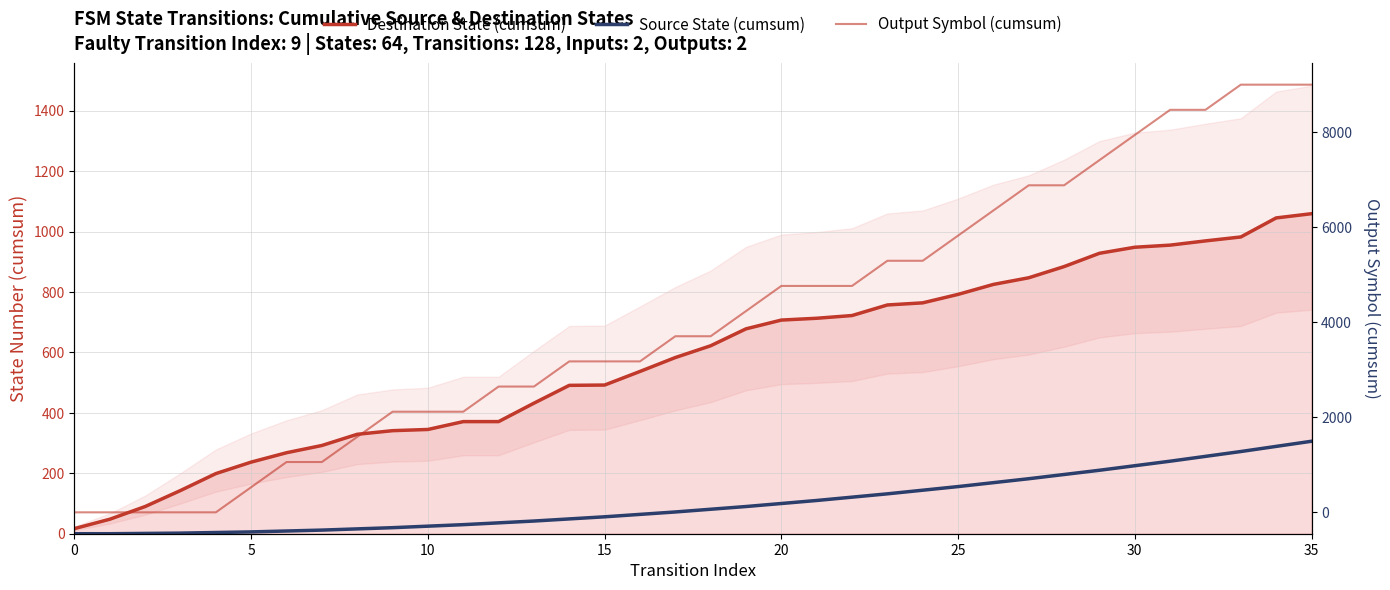

Which has a higher value, 34 or 11?

34